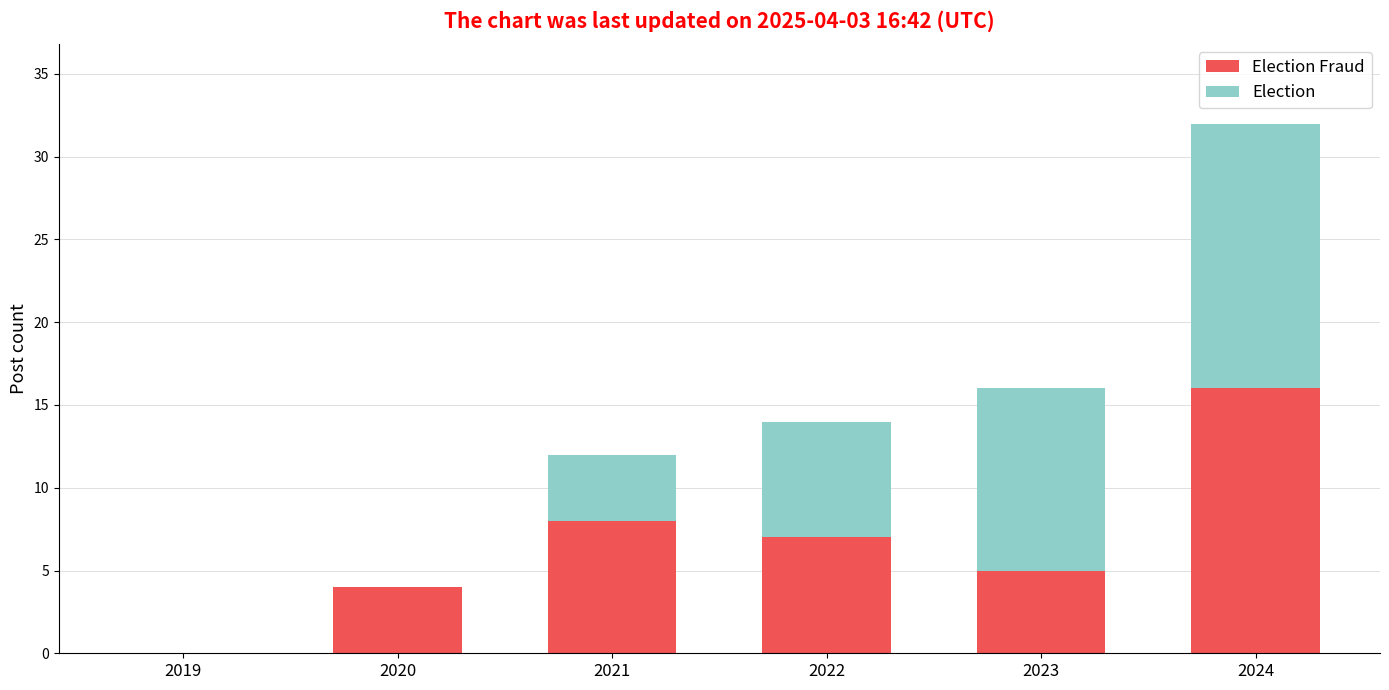

What is the total value across all series at 2020?

4